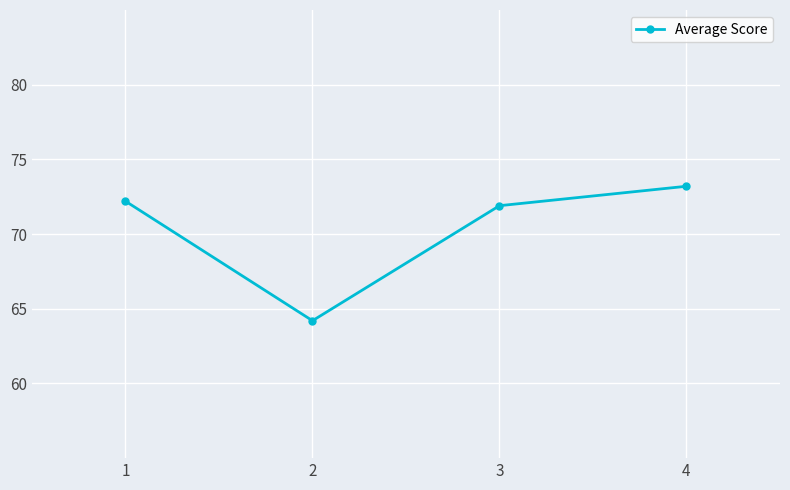

What is the minimum value shown in the chart?

64.2